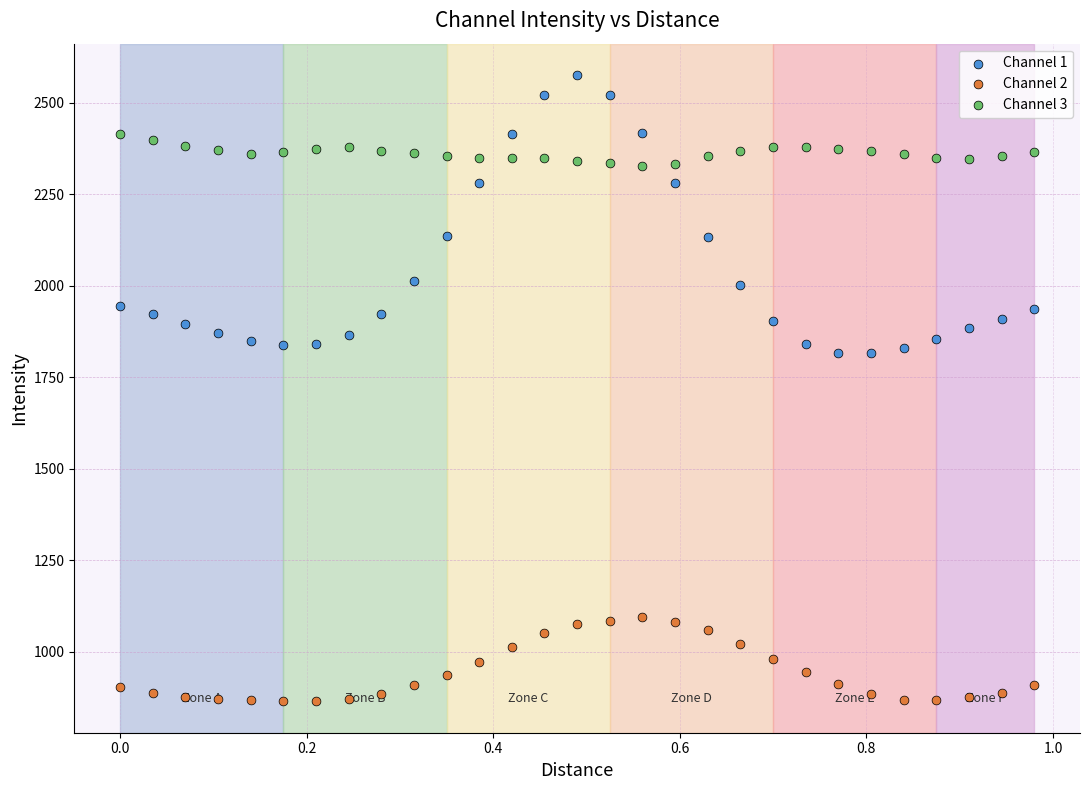

Which series contains the lowest Y value?

Channel 2